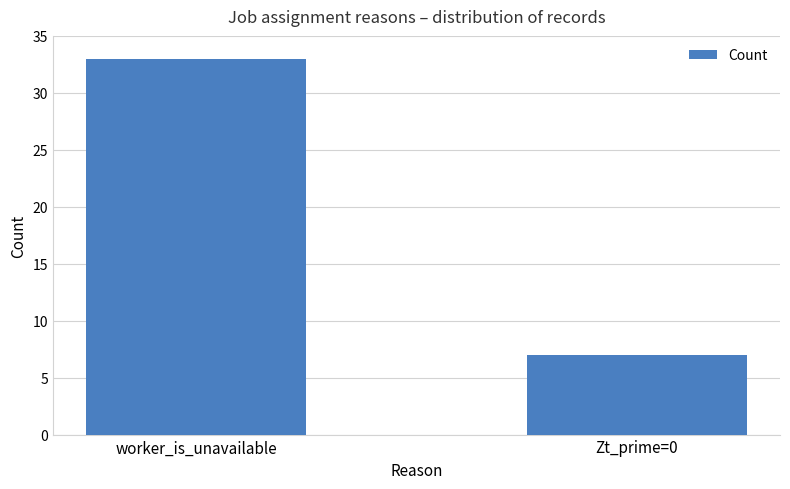

What is the label of the 1st bar from the right?

Zt_prime=0